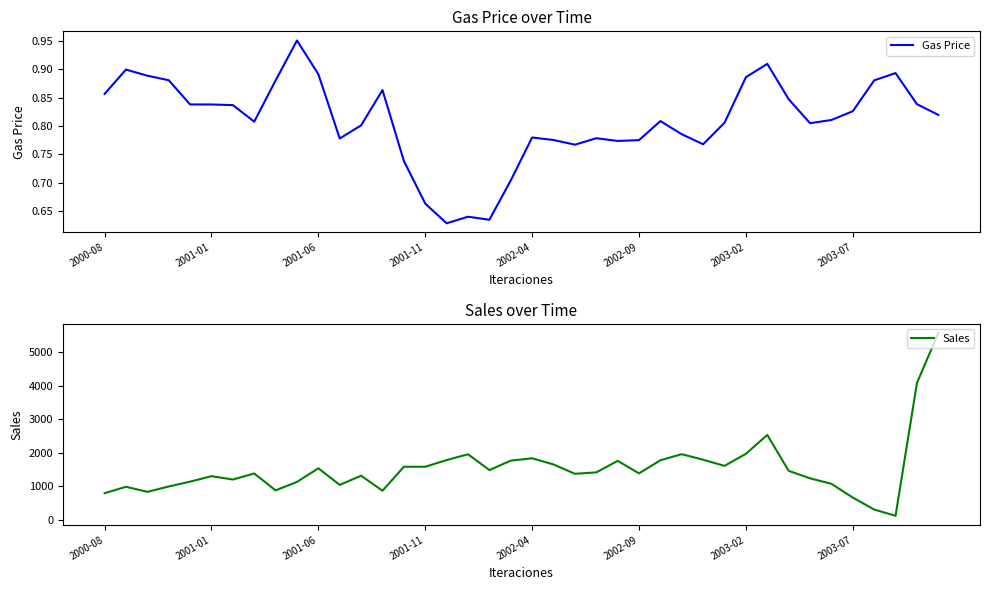

Is it true that Gas Price equals 0.3 at 2001-06?

False